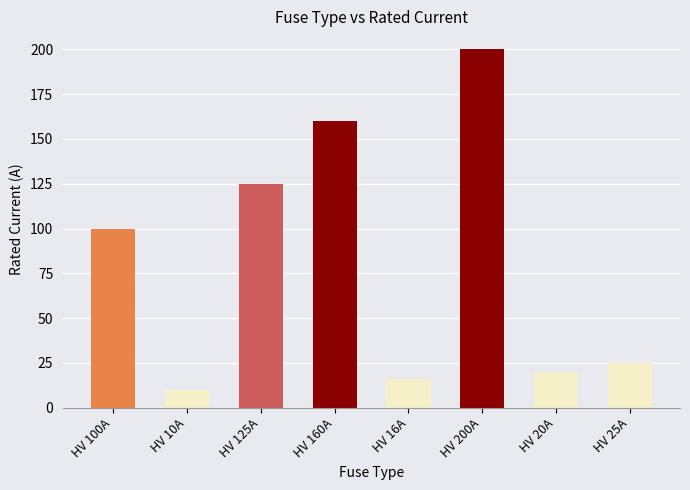

What is the label of the 3rd bar from the right?

HV 200A